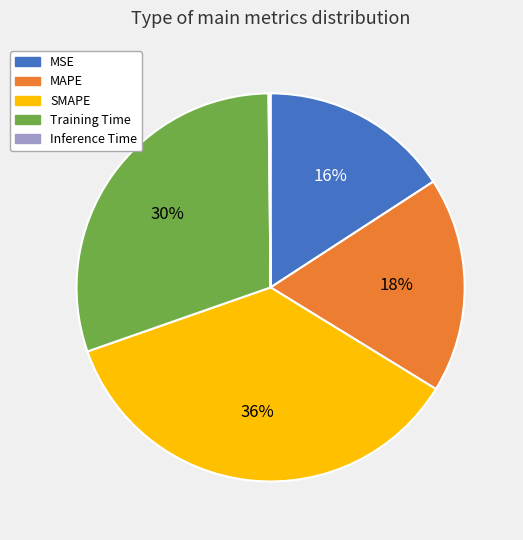

Which slice is the largest?

SMAPE